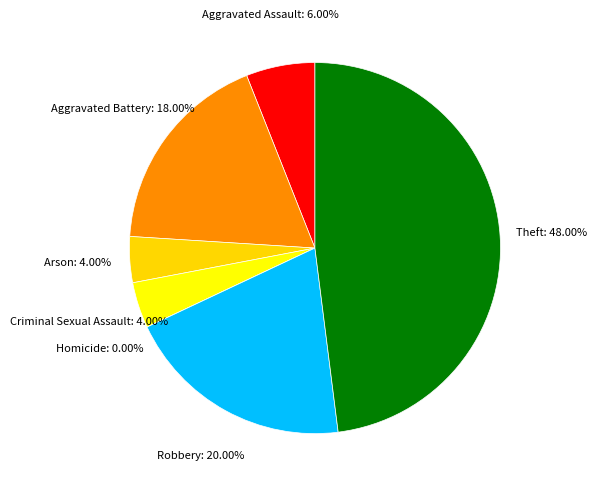

Is Aggravated Assault the majority of the pie?

No